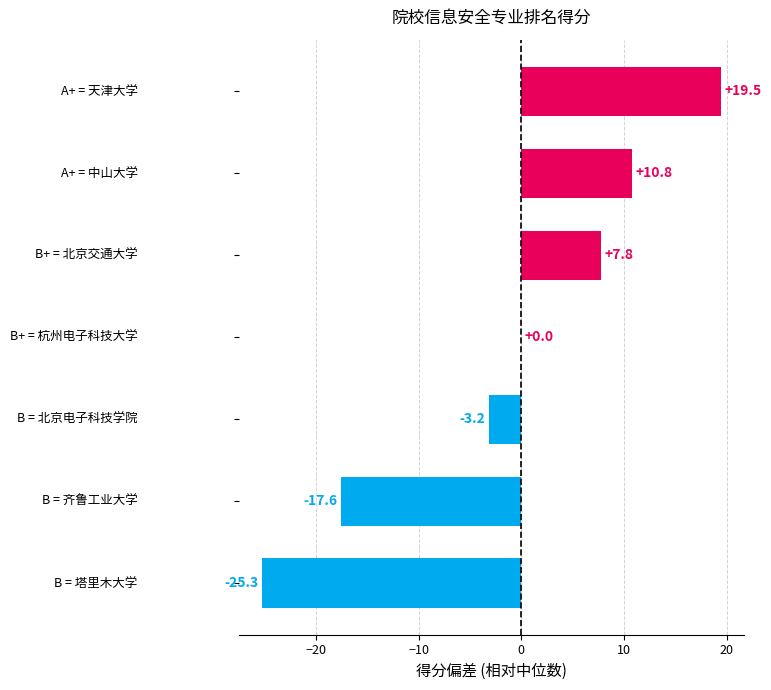

What is the maximum value shown in the chart?

19.5